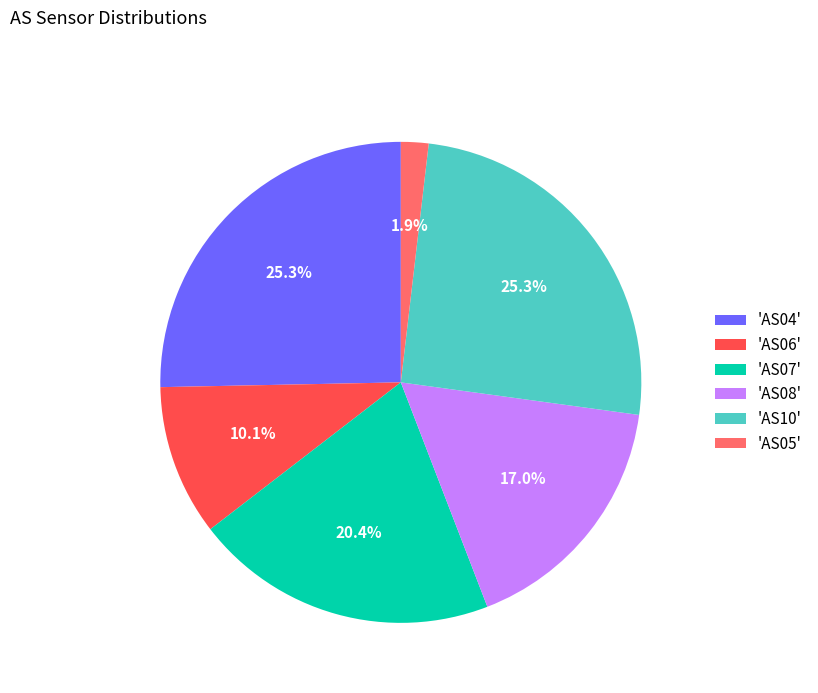

Does 'AS10' represent more than half of the total?

No